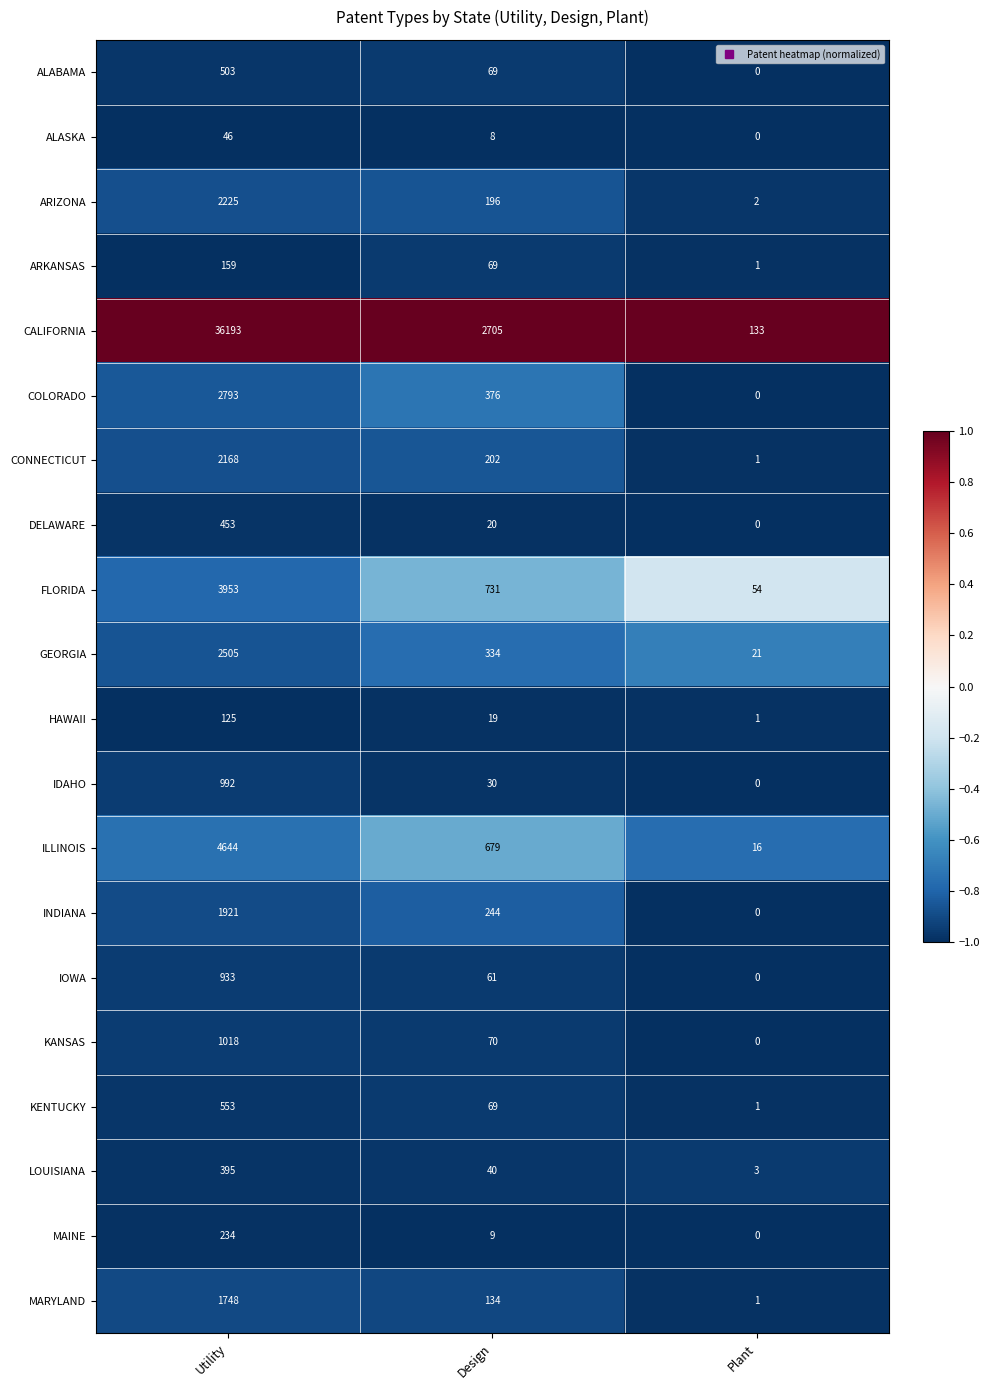

What is the difference between the maximum and second lowest values in the GEORGIA series?

2171